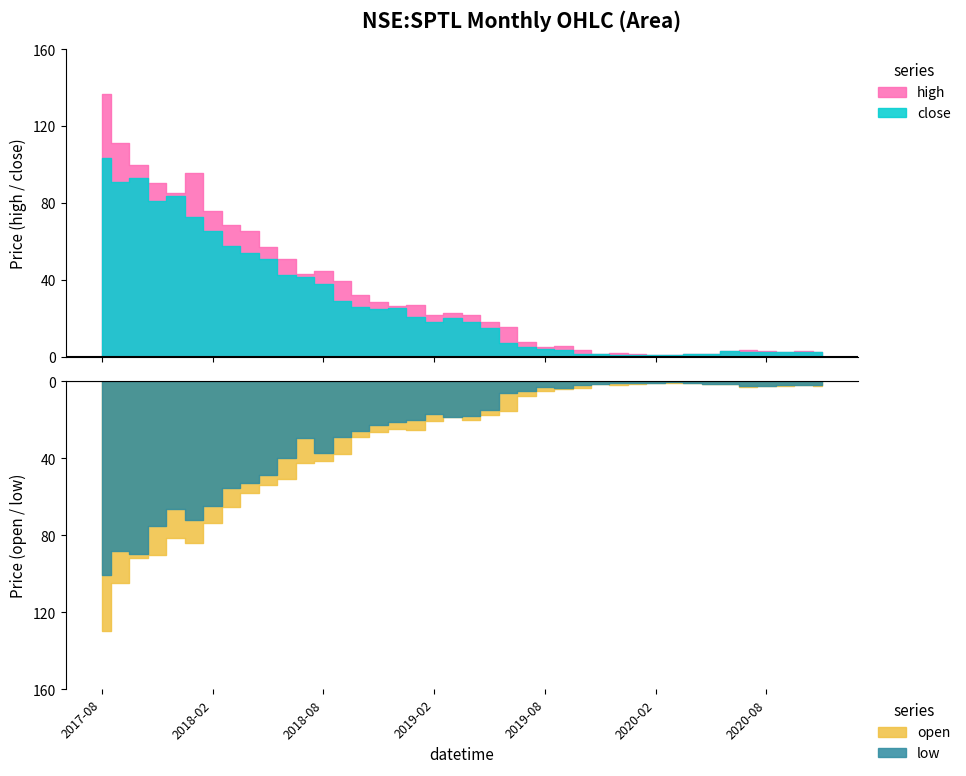

At how many categories does at least one series exceed 77?

6